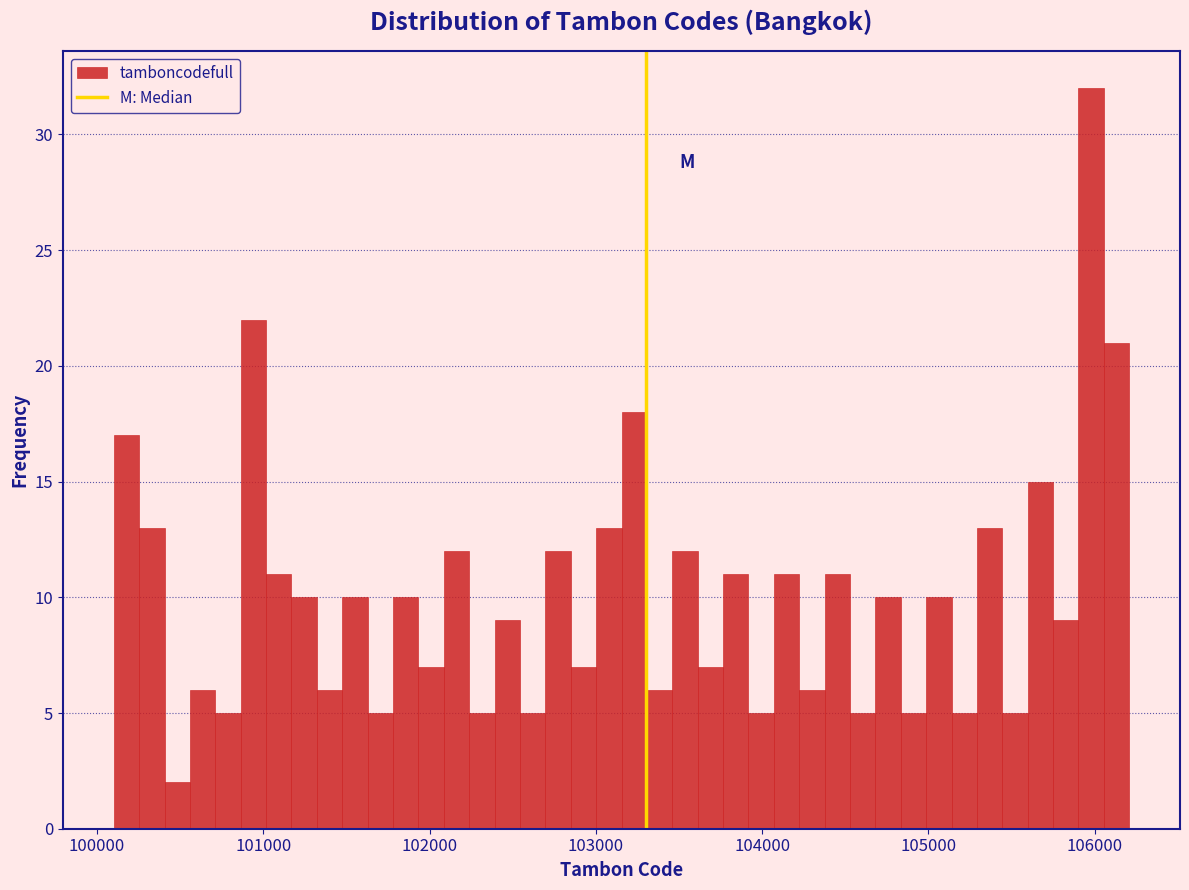

Around what value on the x-axis is the tallest bar? Give the approximate position of its centre, as read against the axis.

106000